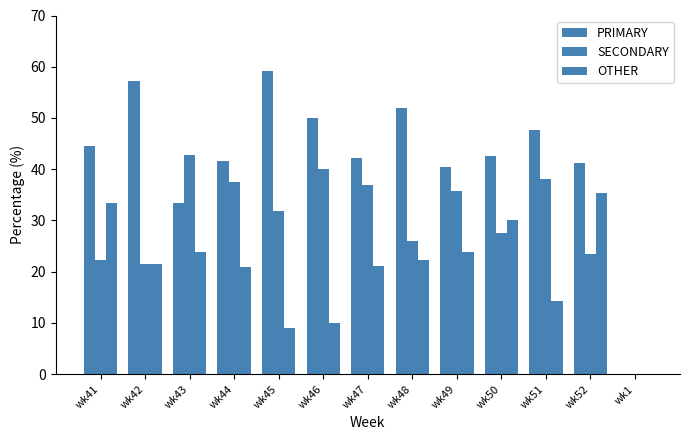

At how many categories does at least one series exceed 41?

11